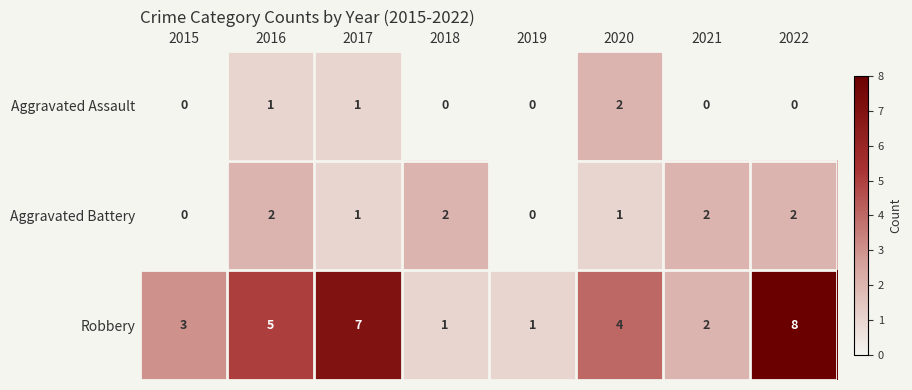

What is the difference between the maximum and minimum values in the Robbery series?

7